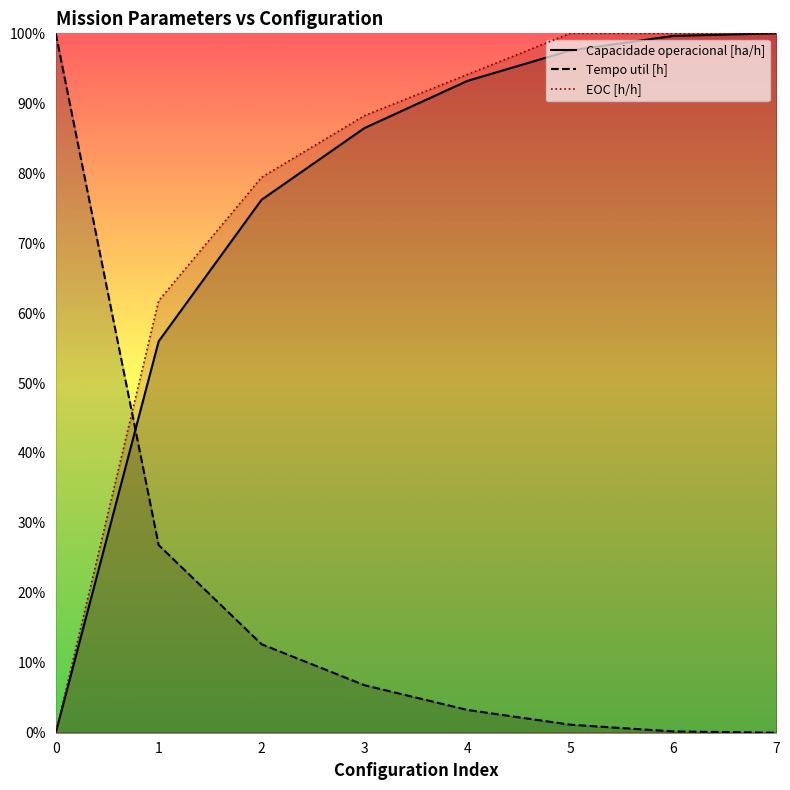

Which has a higher value, 1 or 3?

3